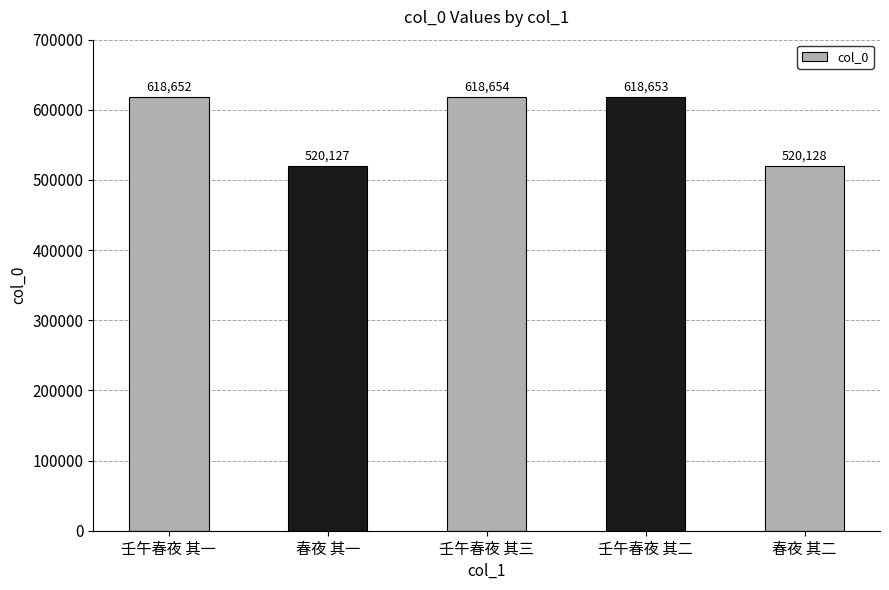

List the labels in order of value, smallest first.

春夜 其一, 春夜 其二, 壬午春夜 其一, 壬午春夜 其二, 壬午春夜 其三